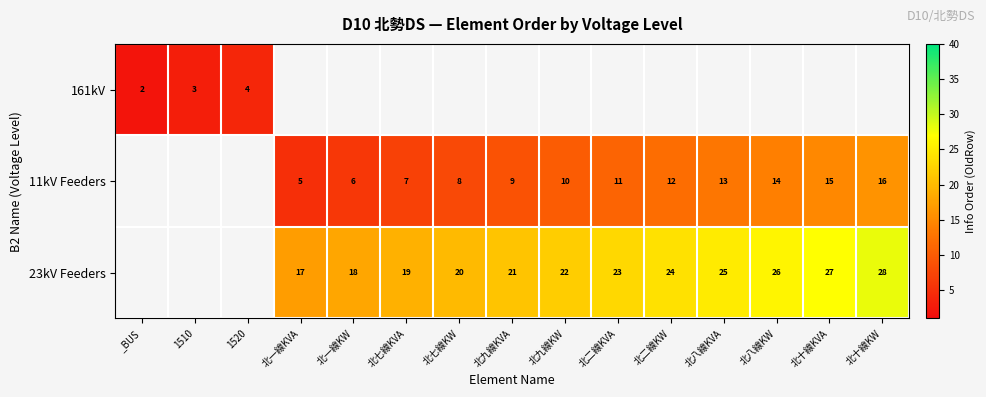

What is the difference between the 11kV Feeders values at 北一線KVA and 北八線KW?

9